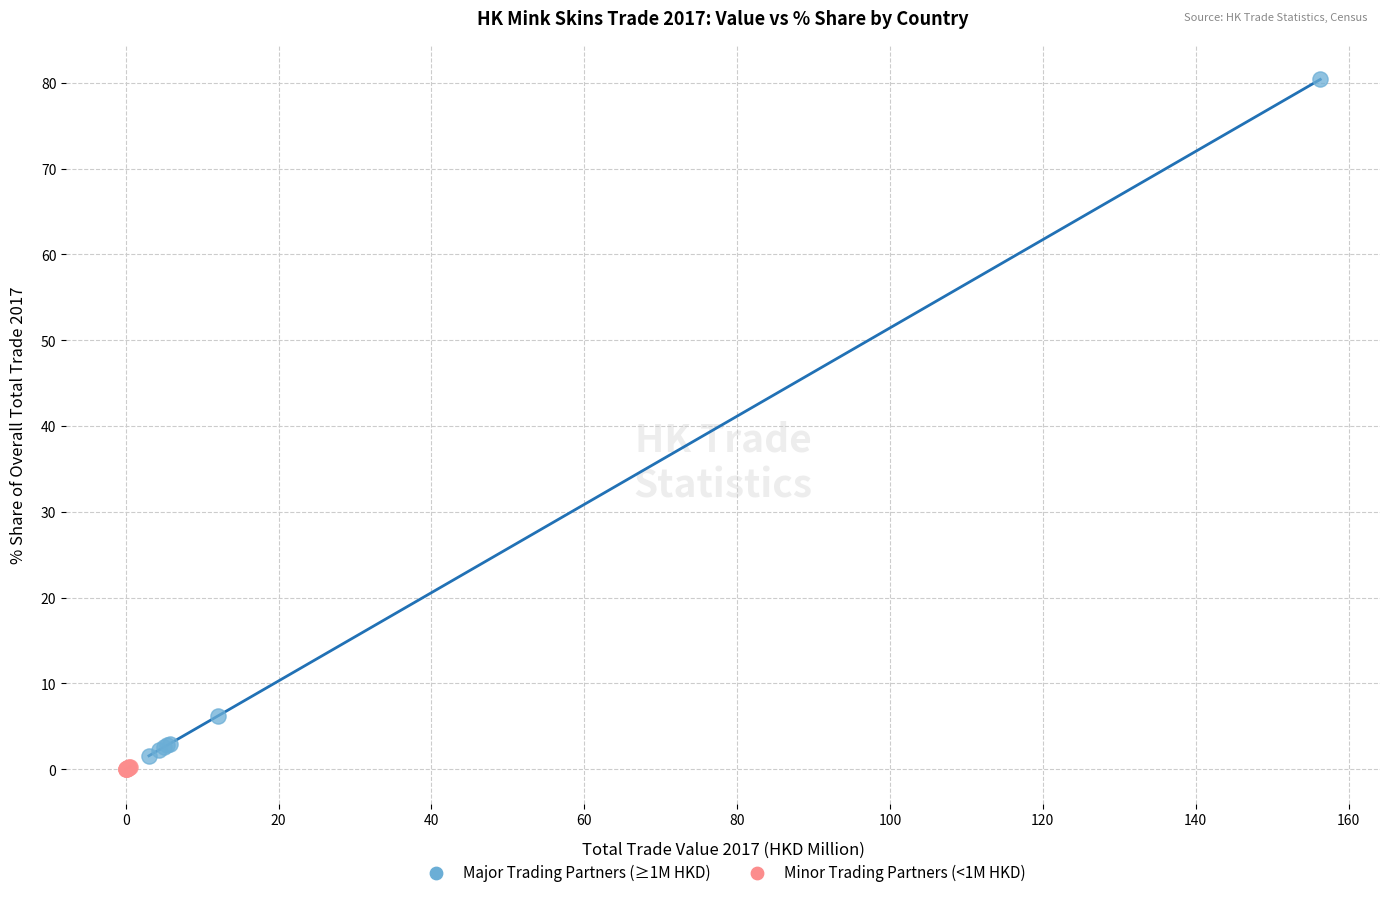

Which series reaches the maximum Y coordinate?

Major Trading Partners (≥1M HKD)